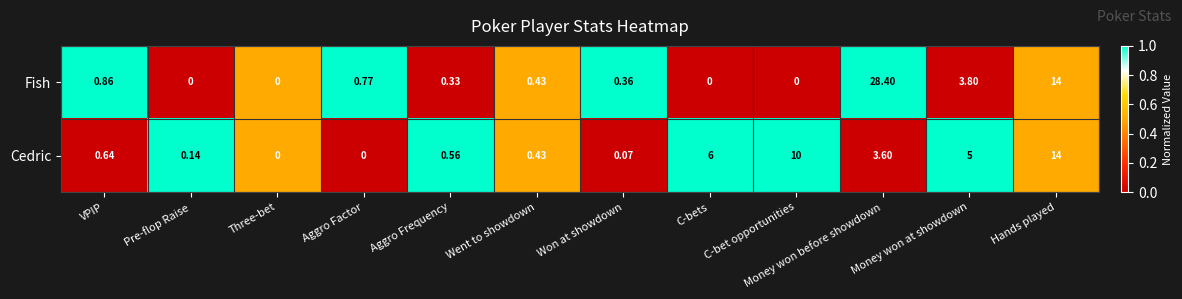

Which series has the largest total across all categories?

Fish